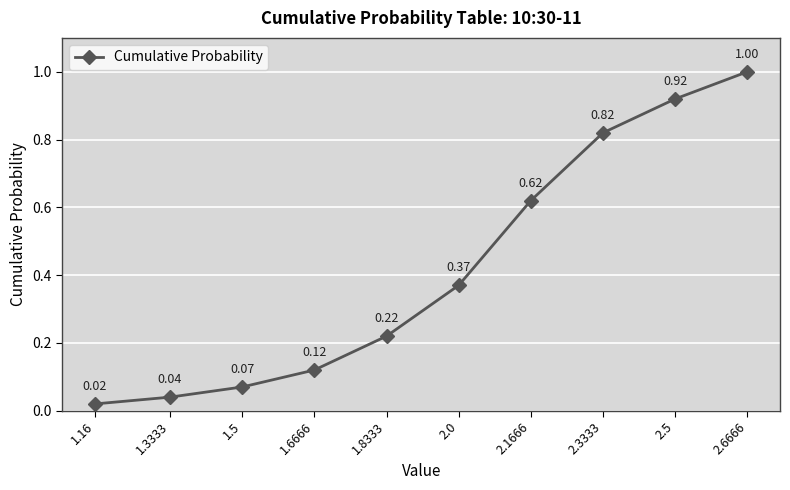

True or false: there are more than 2 points higher than both neighbors.

False